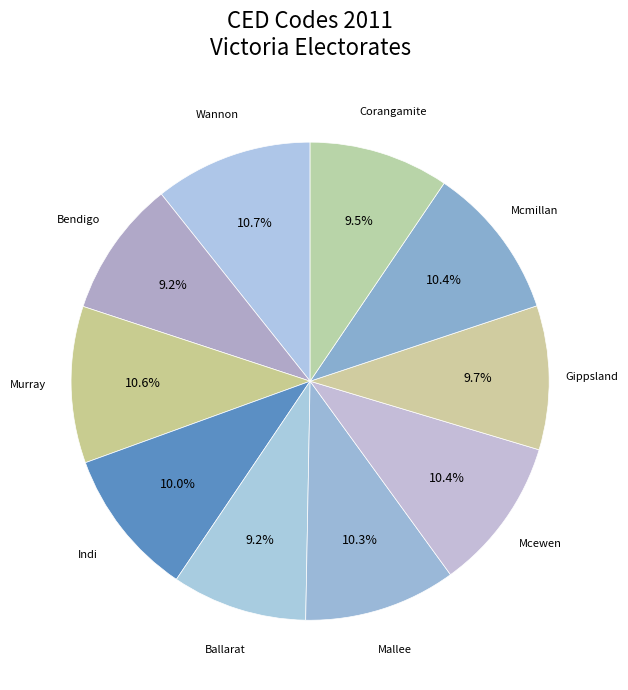

Which category has the biggest portion of the pie?

Wannon